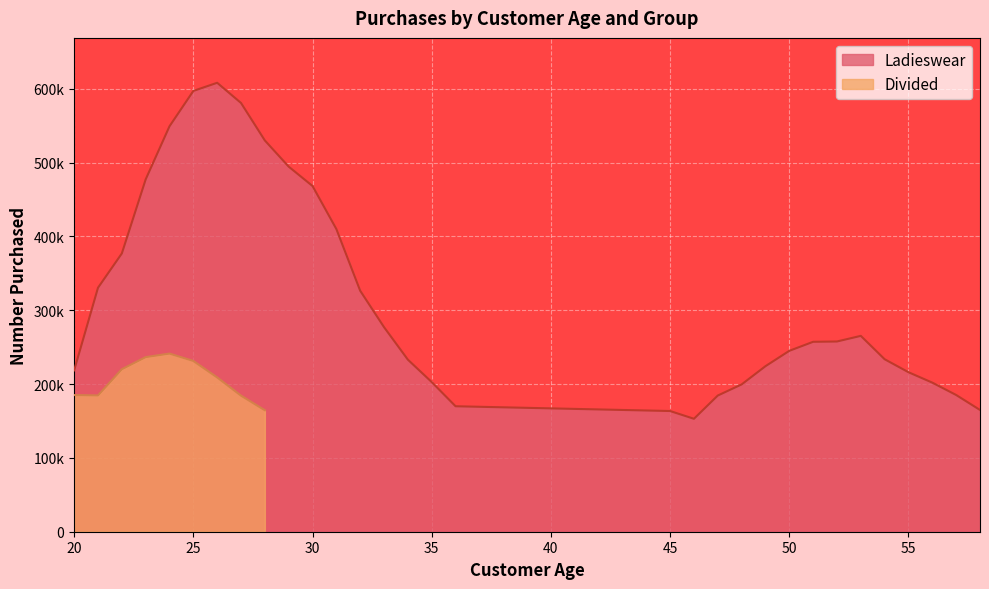

How many values exceed 257334?

15